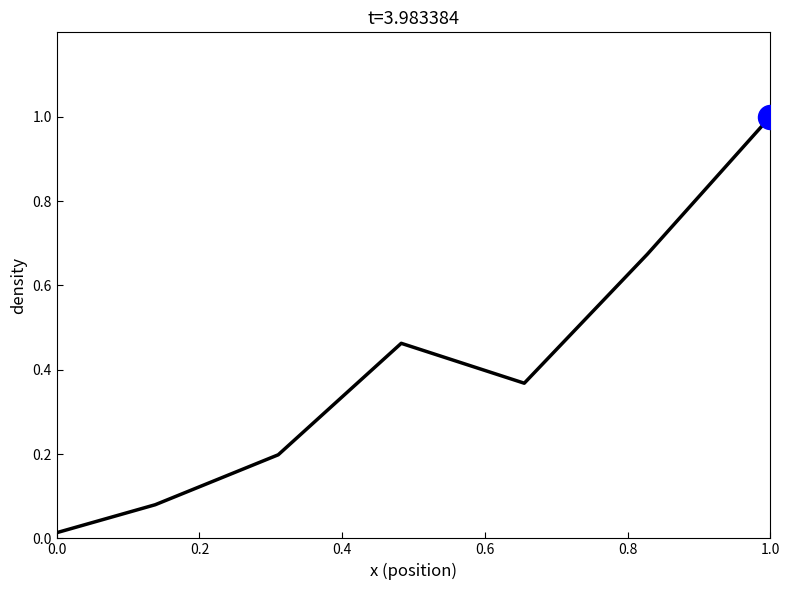

How many interior local peaks (higher than both neighbors) does the data have?

1